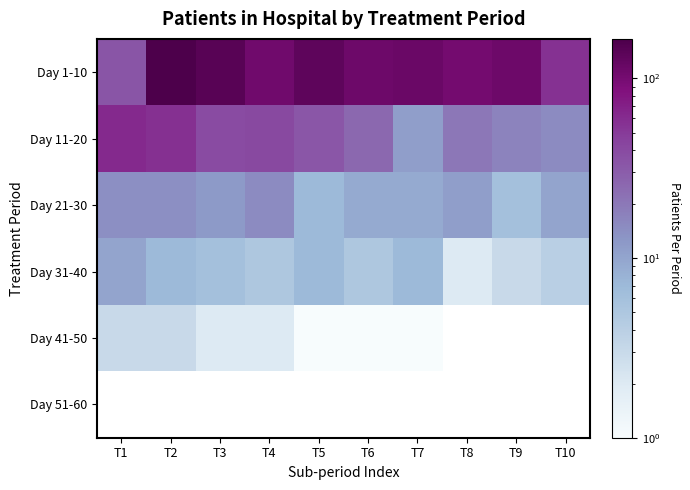

Rank the series by their maximum value, from highest to lowest.

Day 1-10, Day 11-20, Day 21-30, Day 31-40, Day 41-50, Day 51-60